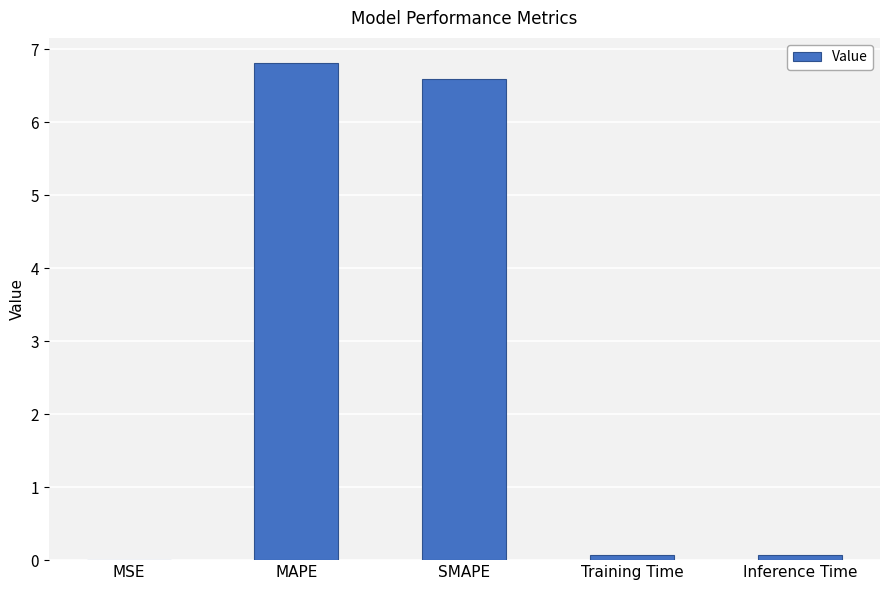

Which label corresponds to the largest value in the chart?

MAPE